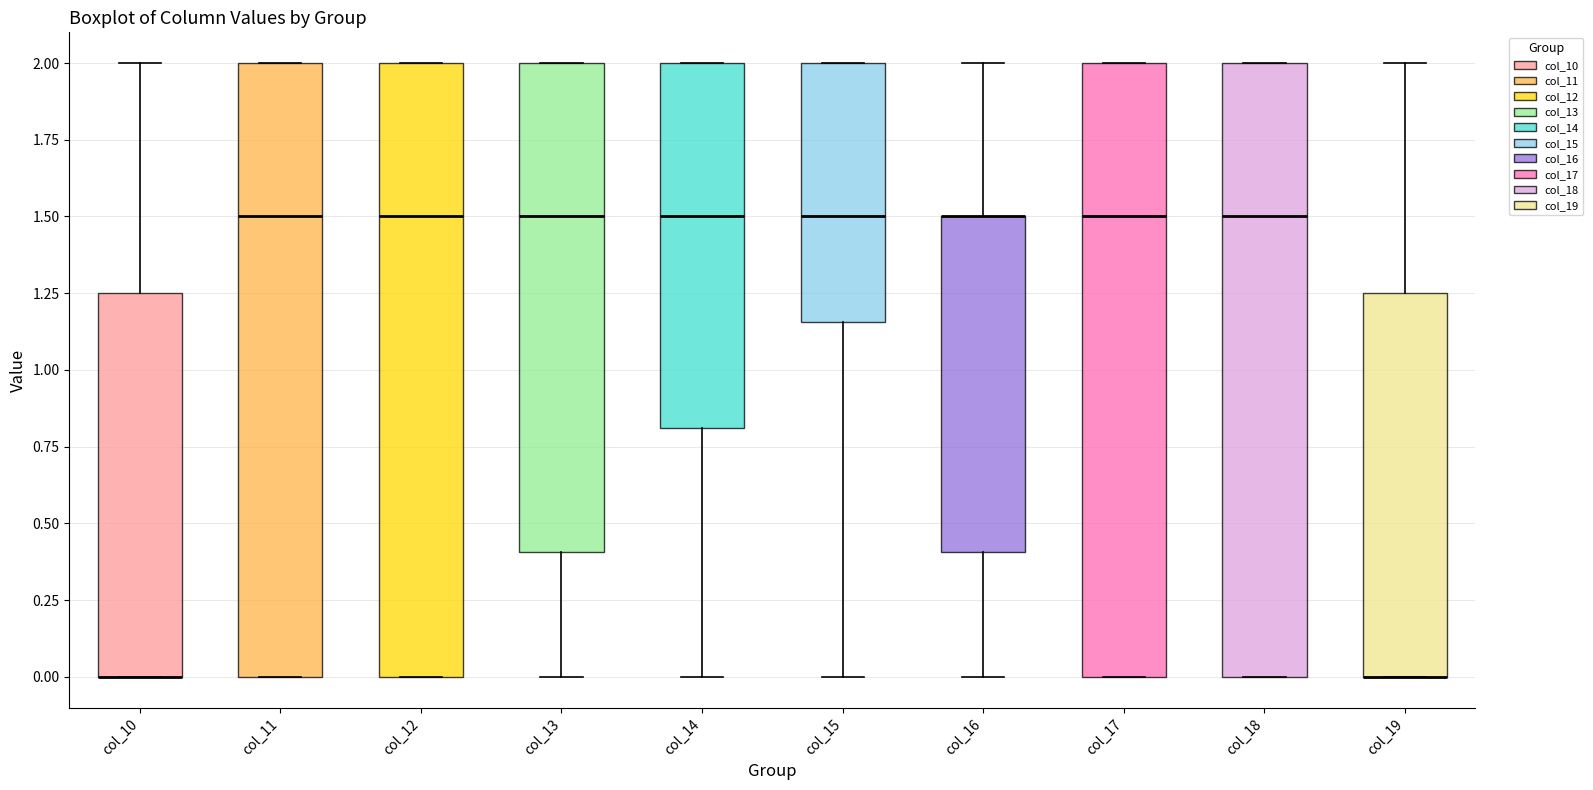

Reading left to right, read every box against the y-axis: the position of its median line, the range the box covers, and the ends of its whiskers. The values are not printed on the chart, so give them approximately, as read against the axis.

col_10: median 0.00 (drawn on the box's lower edge), box 0.00 to 1.25, whiskers 0.00 to 2.00
col_11: median 1.50, box 0.00 to 2.00, whiskers 0.00 to 2.00
col_12: median 1.50, box 0.00 to 2.00, whiskers 0.00 to 2.00
col_13: median 1.50, box 0.40 to 2.00, whiskers 0.00 to 2.00
col_14: median 1.50, box 0.80 to 2.00, whiskers 0.00 to 2.00
col_15: median 1.50, box 1.15 to 2.00, whiskers 0.00 to 2.00
col_16: median 1.50 (drawn on the box's upper edge), box 0.40 to 1.50, whiskers 0.00 to 2.00
col_17: median 1.50, box 0.00 to 2.00, whiskers 0.00 to 2.00
col_18: median 1.50, box 0.00 to 2.00, whiskers 0.00 to 2.00
col_19: median 0.00 (drawn on the box's lower edge), box 0.00 to 1.25, whiskers 0.00 to 2.00